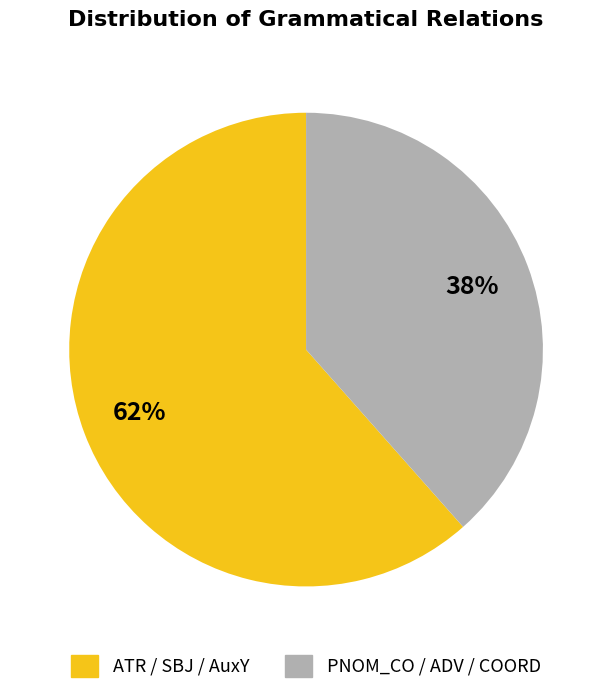

Count the number of slices in the pie.

2